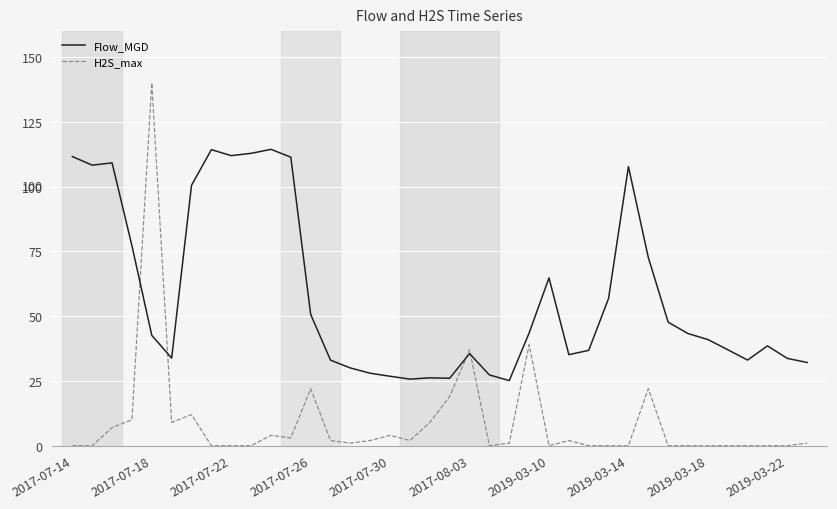

Rank the series by their average value, from highest to lowest.

Flow_MGD, H2S_max